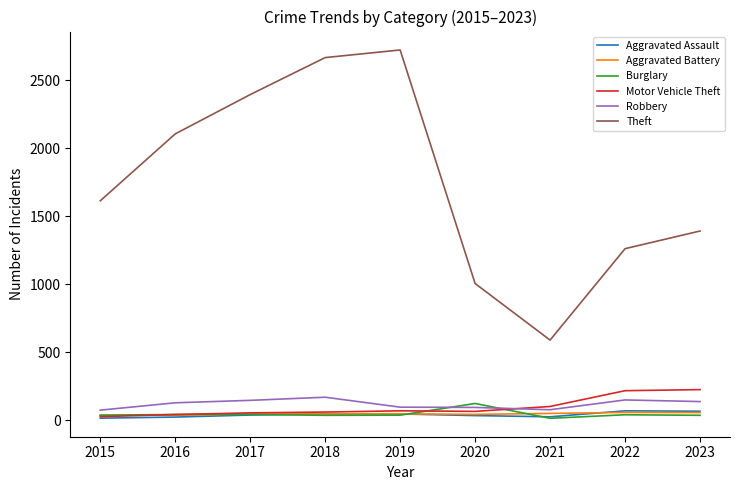

What is the average value of the Robbery series?

120